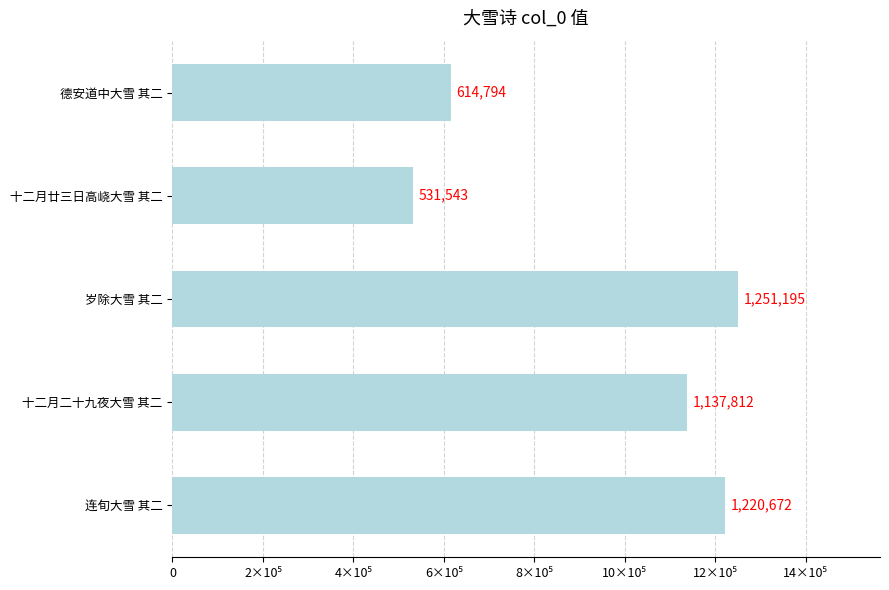

What is the minimum value shown in the chart?

531543